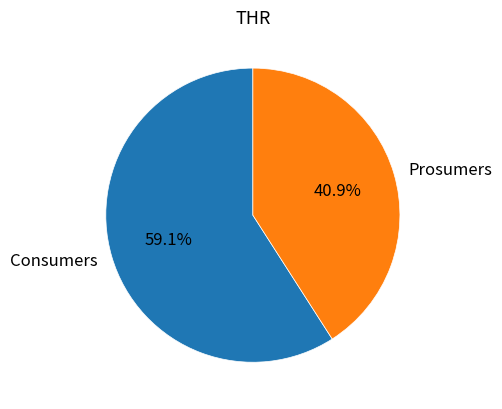

To the nearest percent, what percentage of the pie is Prosumers?

41%